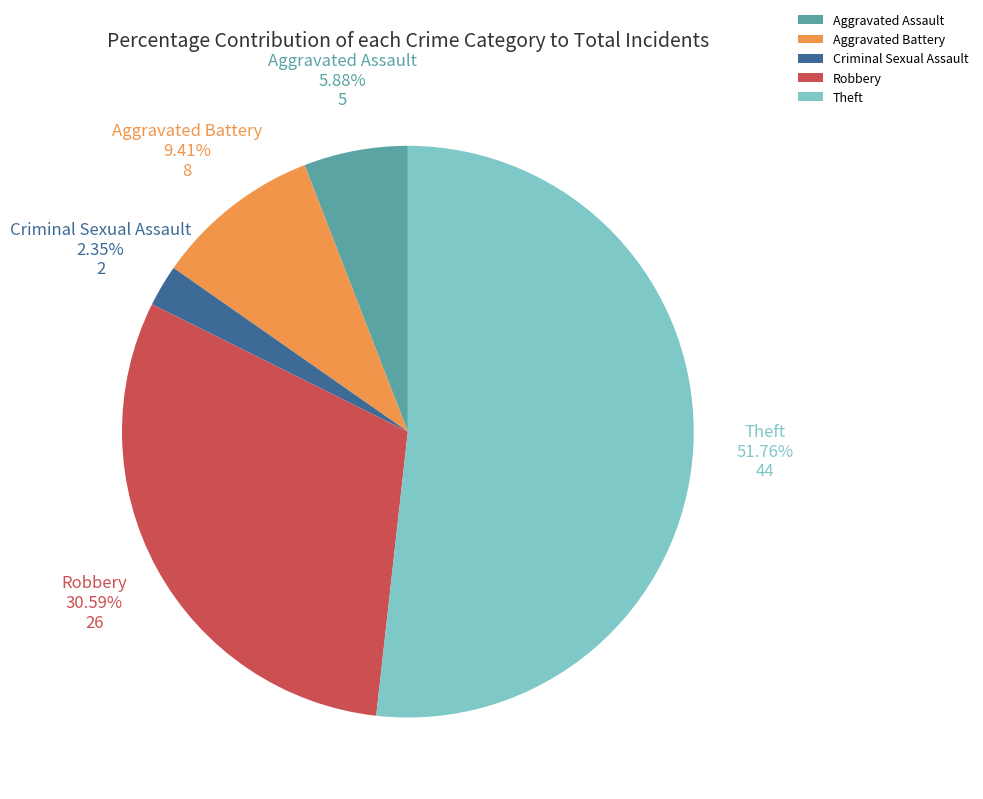

To the nearest percent, what is the average slice percentage?

20%